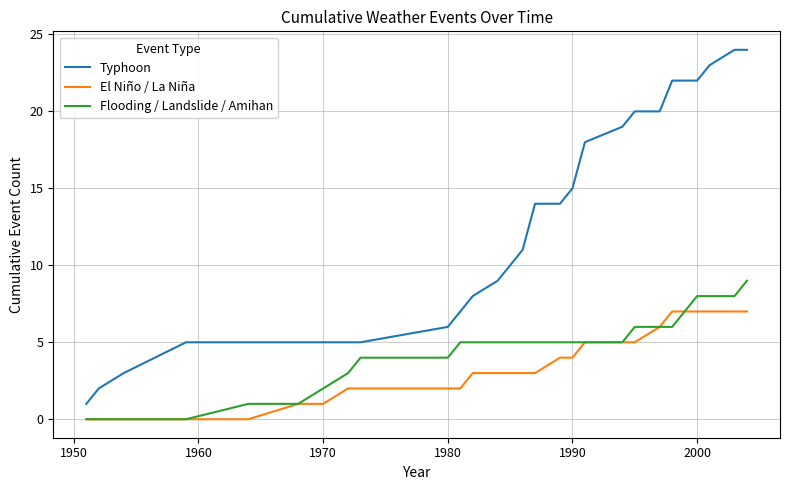

Rank the series by their maximum value, from lowest to highest.

El Niño / La Niña, Flooding / Landslide / Amihan, Typhoon